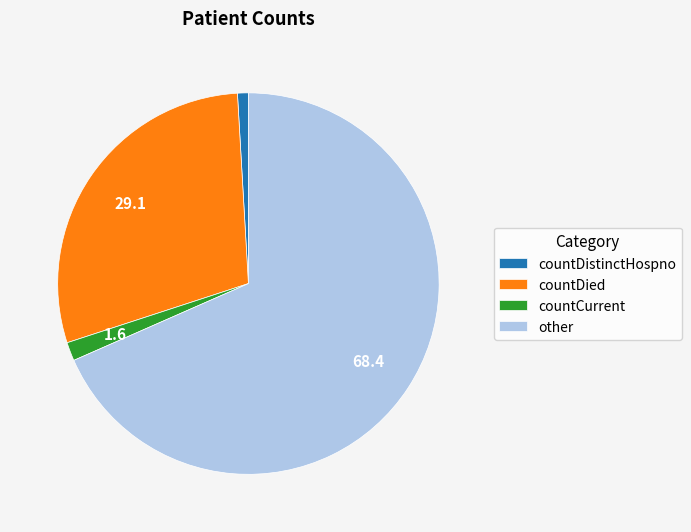

Rank the categories by value from highest to lowest.

other, countDied, countCurrent, countDistinctHospno